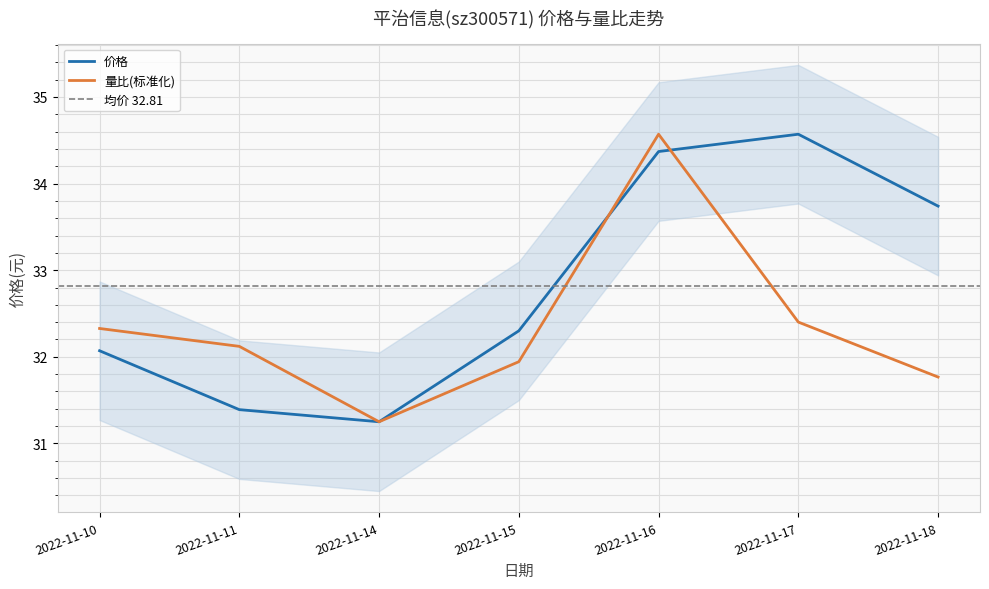

What is the difference between the second highest and second lowest values in the 价格 series?

3.0